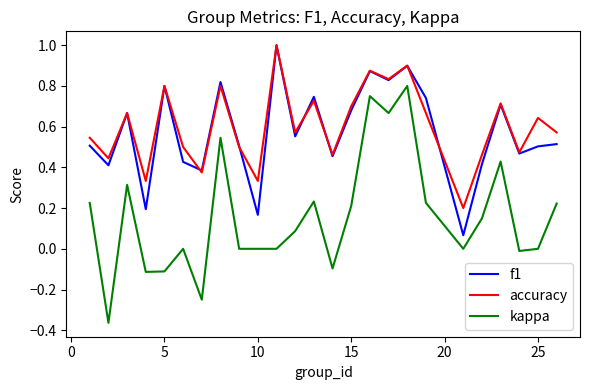

Which series has the widest spread of values?

kappa